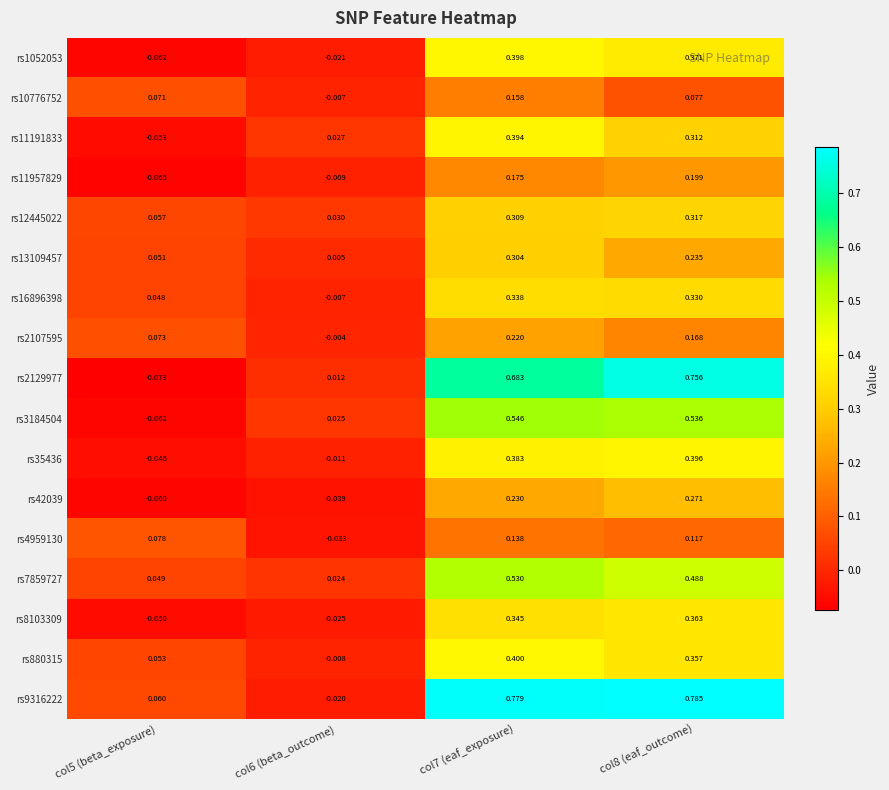

Count the number of categories in the chart.

4